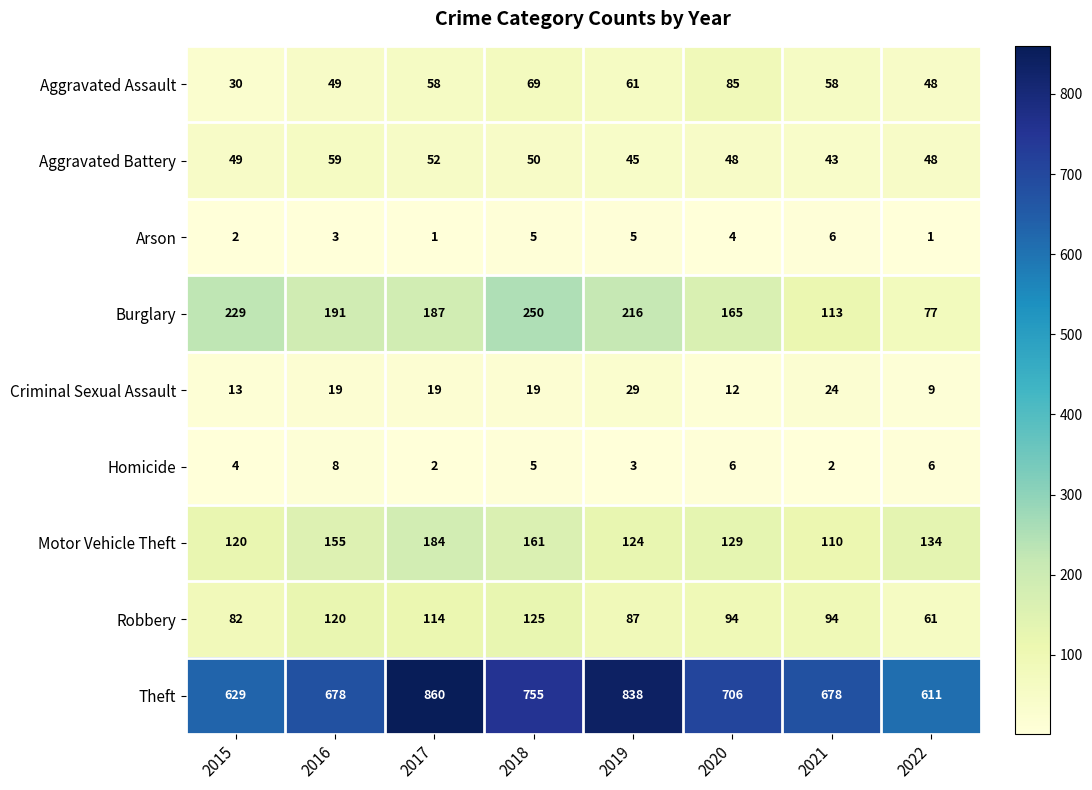

What is the difference between the second highest and second lowest values in the Motor Vehicle Theft series?

41